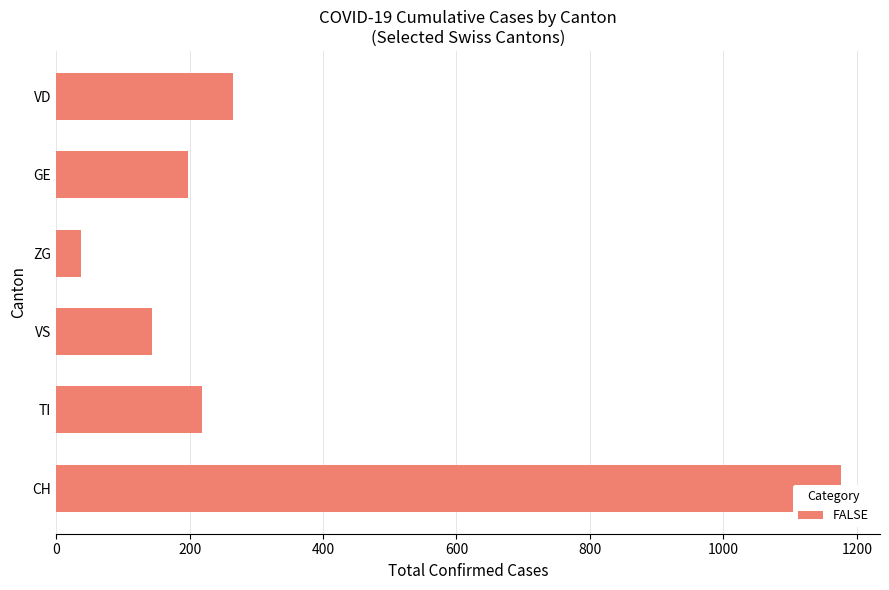

Is it true that the value at ZG is 59?

False